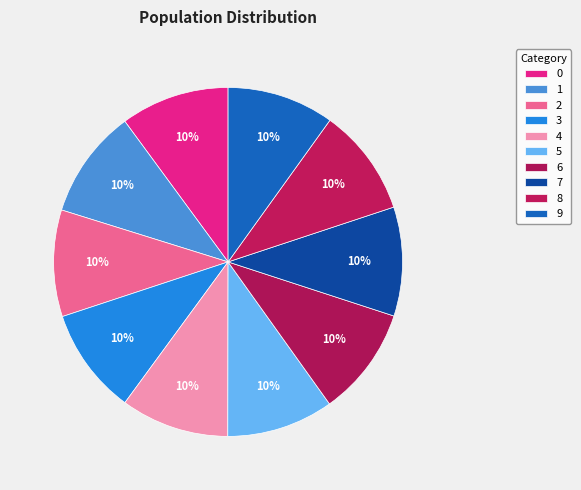

How many segments does this pie chart have?

10